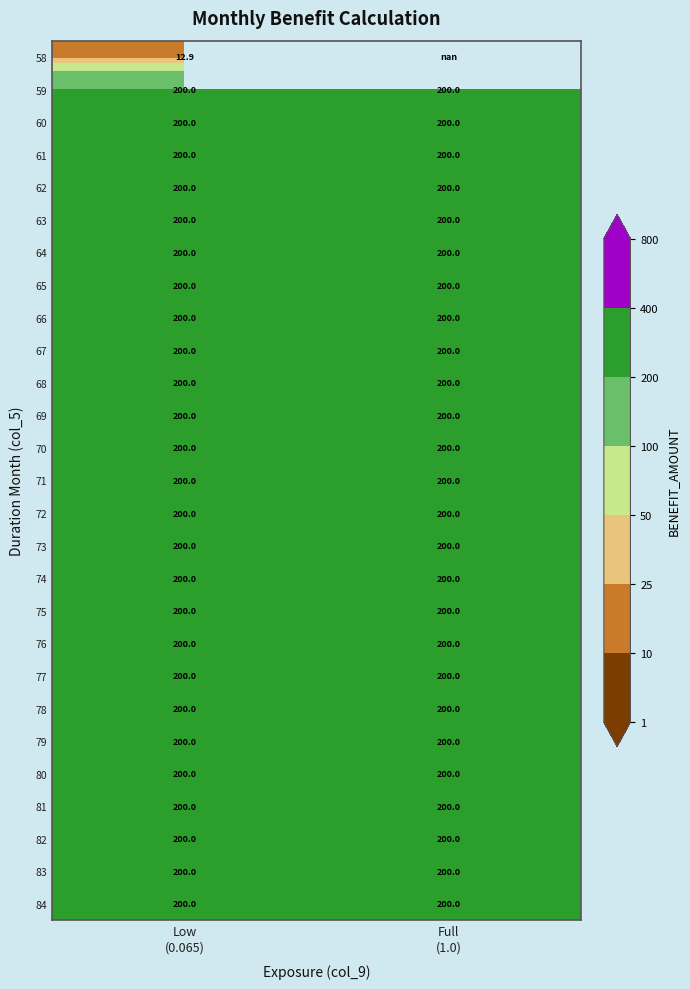

At which label does 83 reach its peak?

Low (0.065)